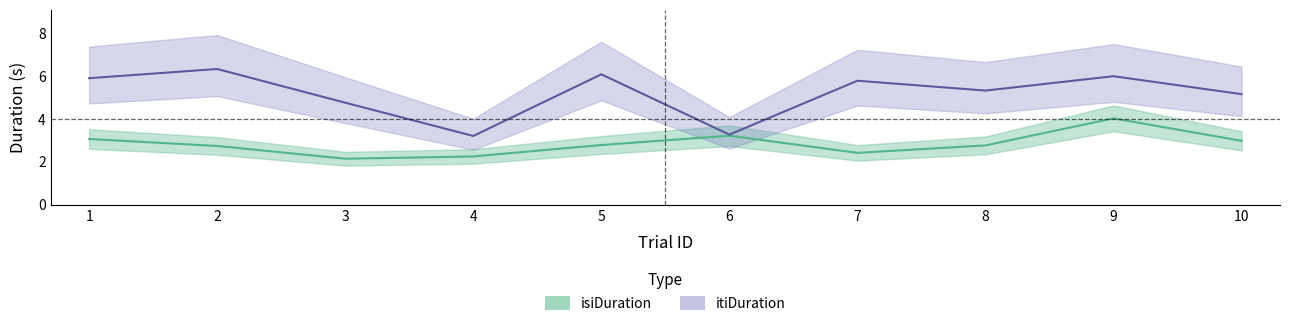

Does the chart display data point markers on the line(s)?

No